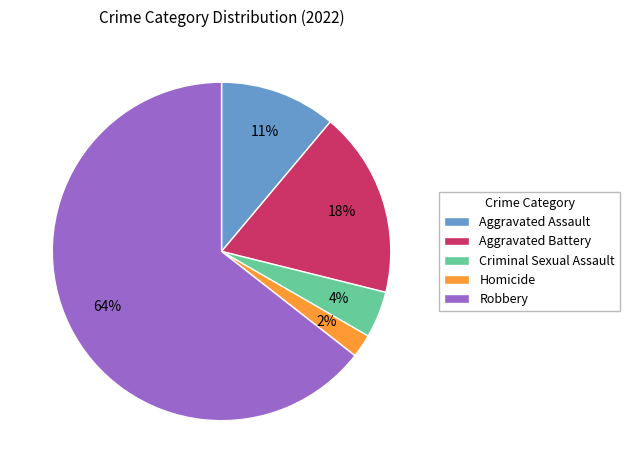

Between Aggravated Battery and Aggravated Assault, which is larger?

Aggravated Battery